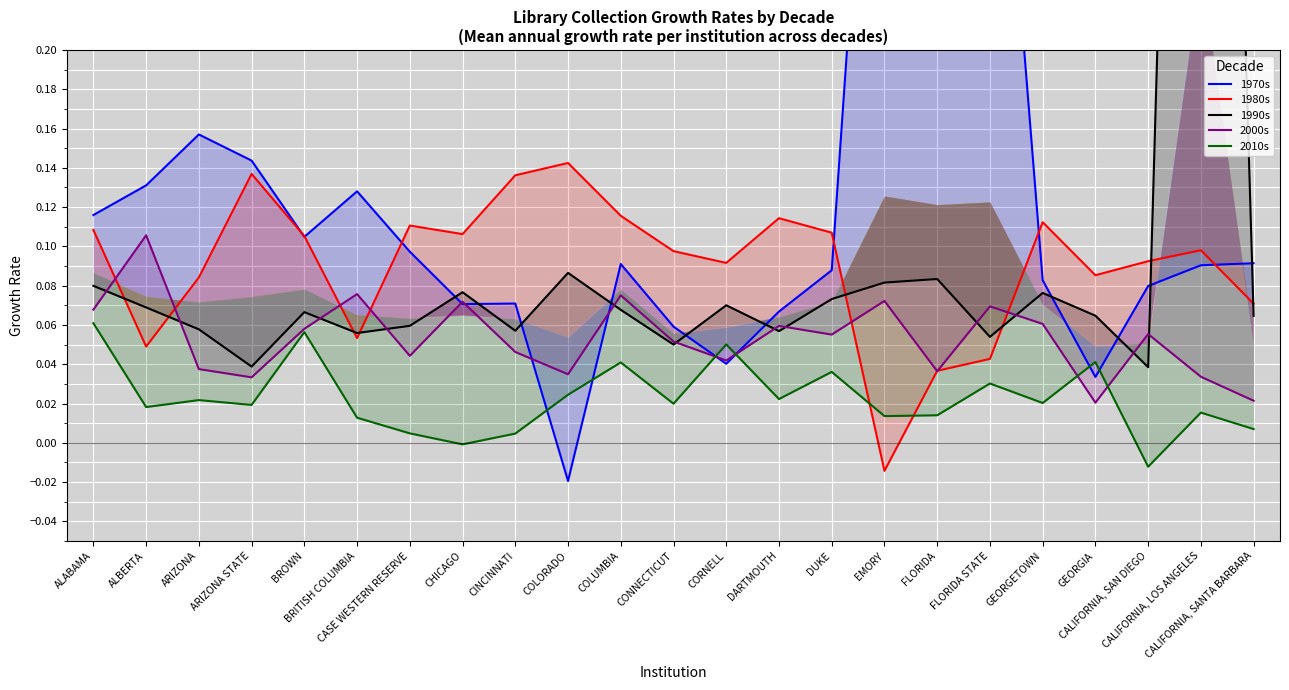

What is the label of the 18th point from the left?

FLORIDA STATE